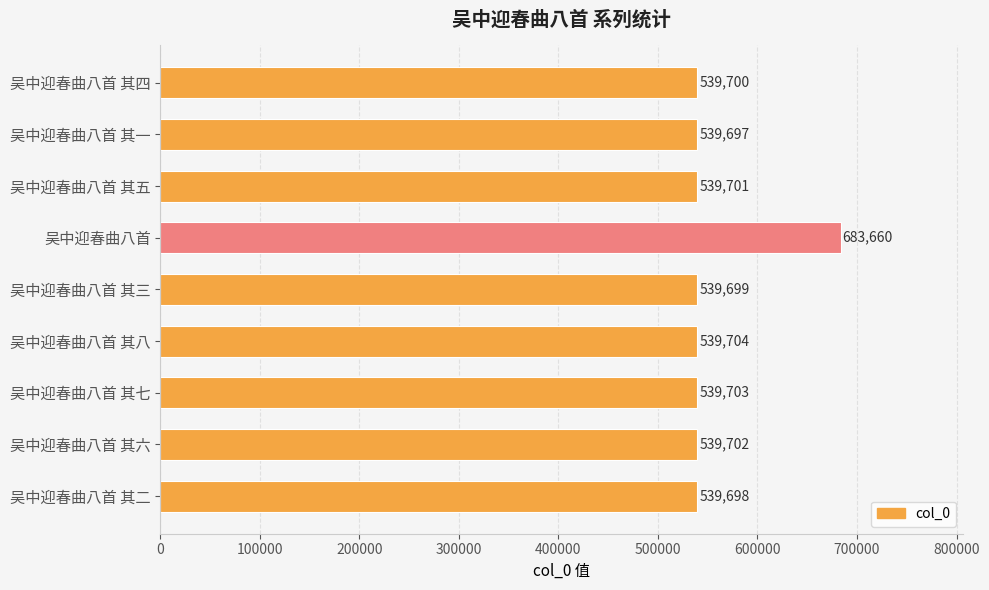

Which category has the highest value across all series?

吴中迎春曲八首